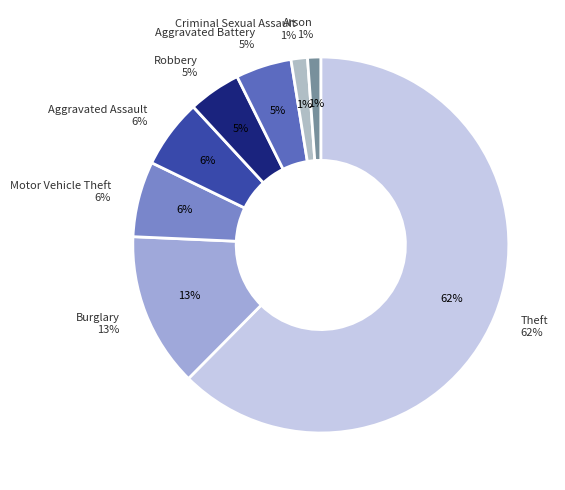

Does Aggravated Assault represent more than half of the total?

No